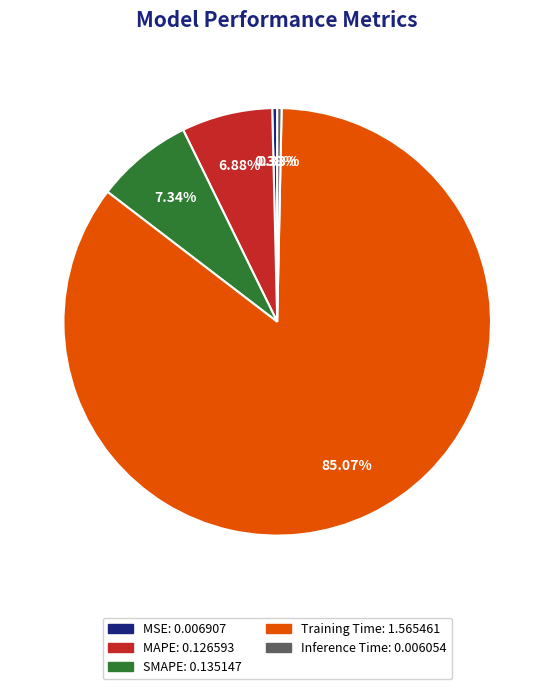

Which category accounts for the majority?

Training Time